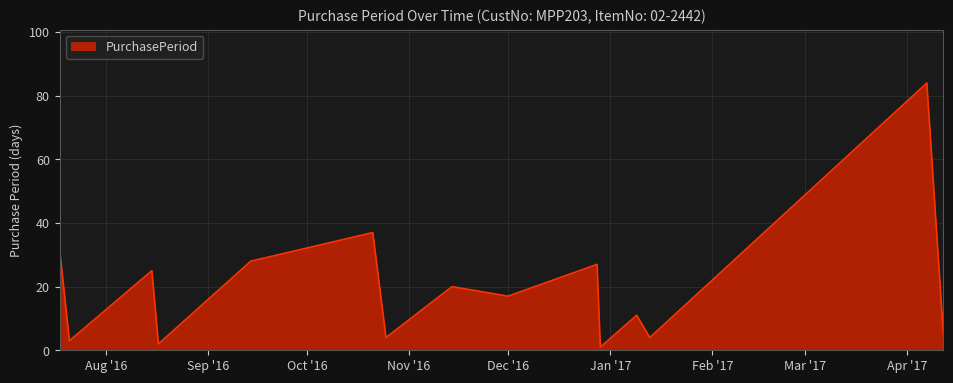

What is the greatest value displayed?

84